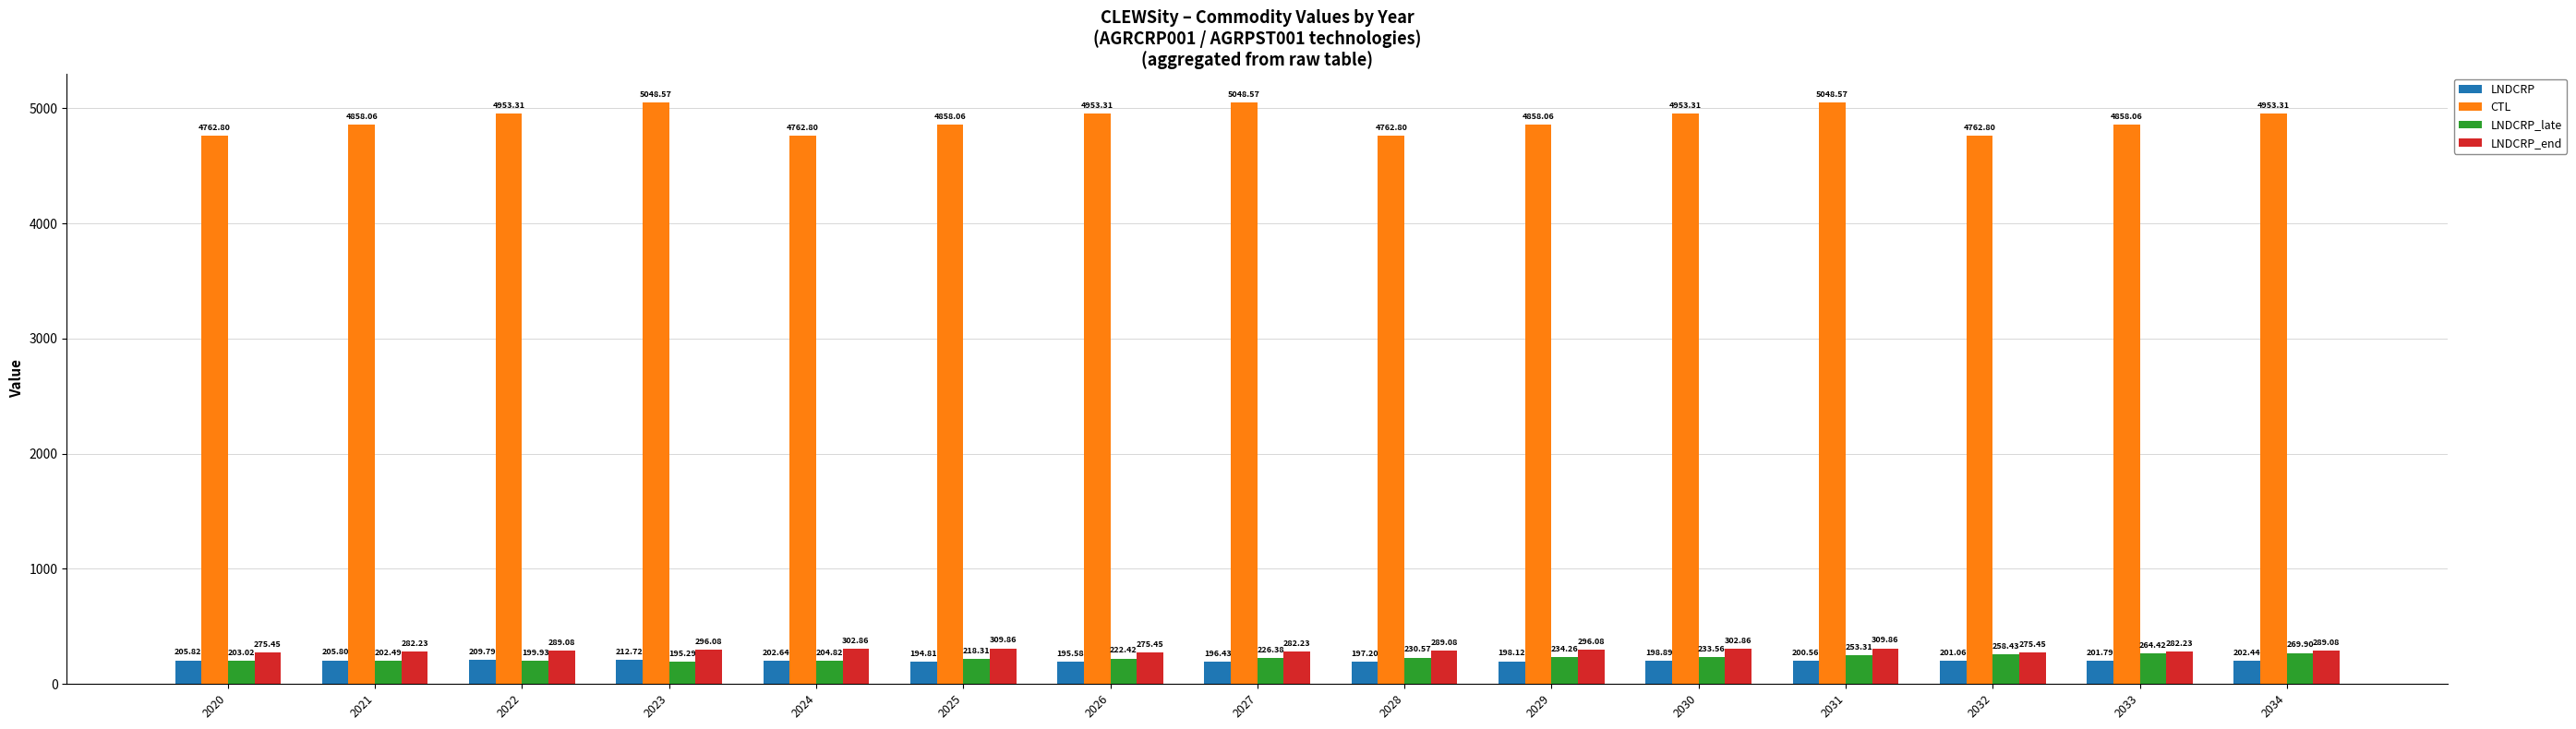

Read the LNDCRP_late value at 2034.

269.9